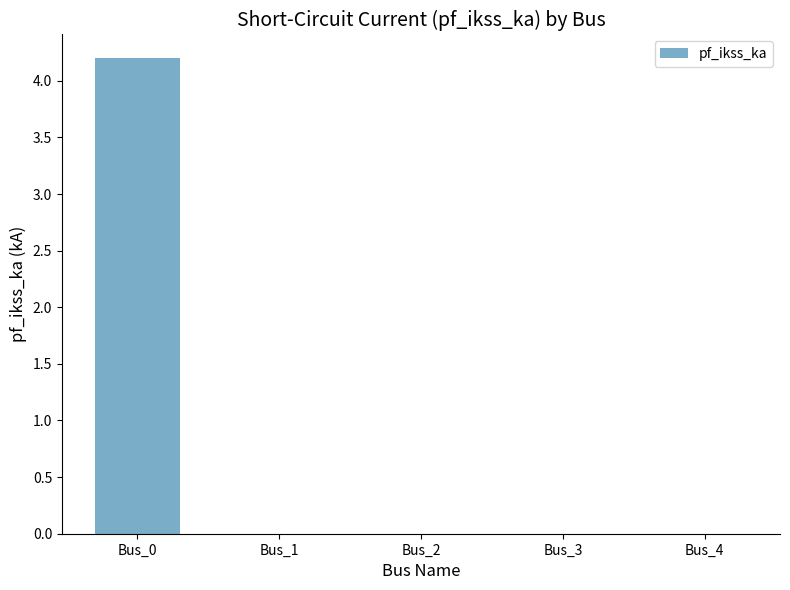

Which category has the highest value across all series?

Bus_0